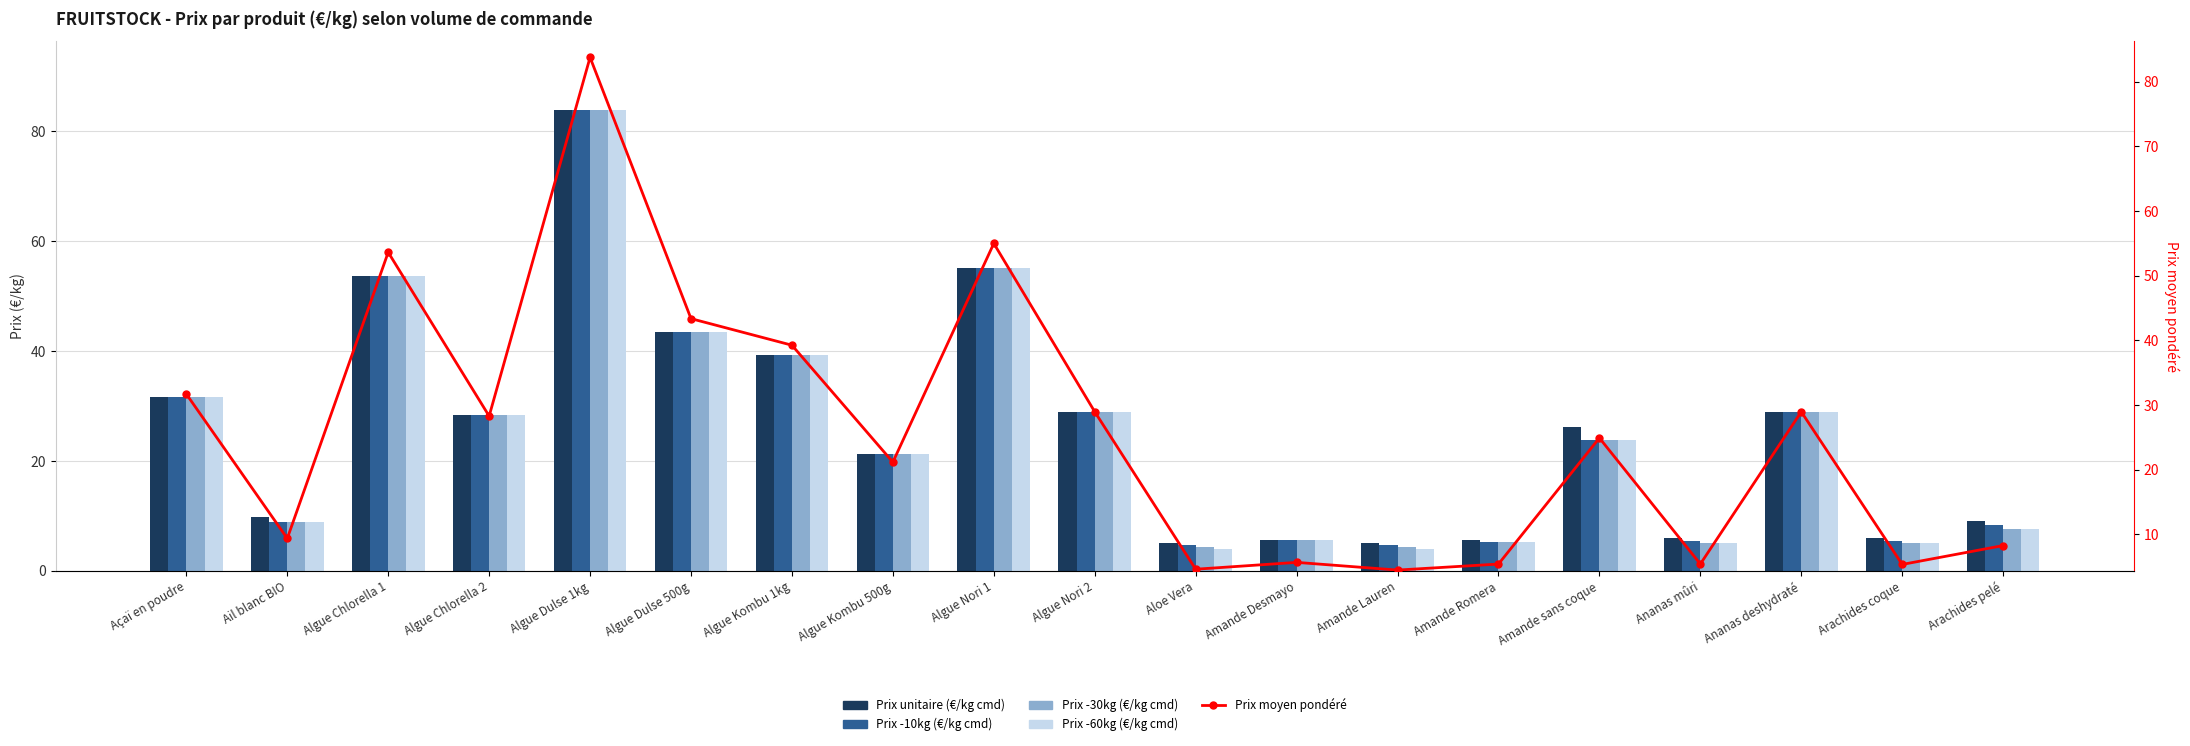

What are all the series names shown in the legend?

Prix unitaire (€/kg cmd), Prix -10kg (€/kg cmd), Prix -30kg (€/kg cmd), Prix -60kg (€/kg cmd), Prix moyen pondéré